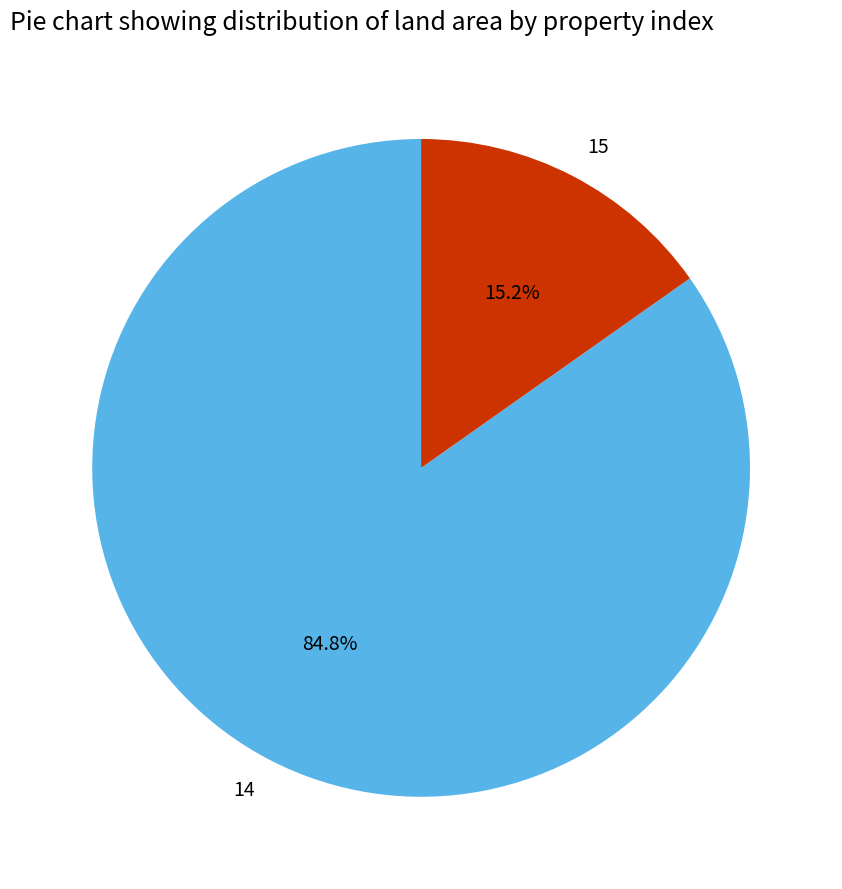

To the nearest percent, what is the combined percentage of 15 and 14?

100%